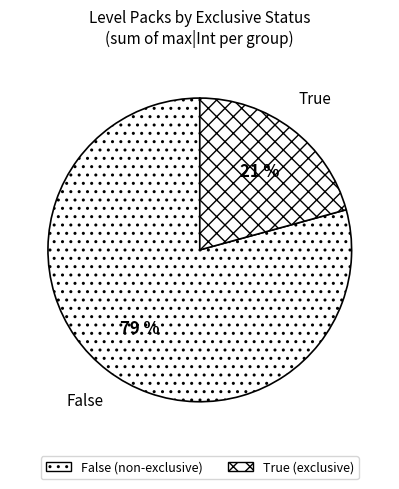

How many segments does this pie chart have?

2